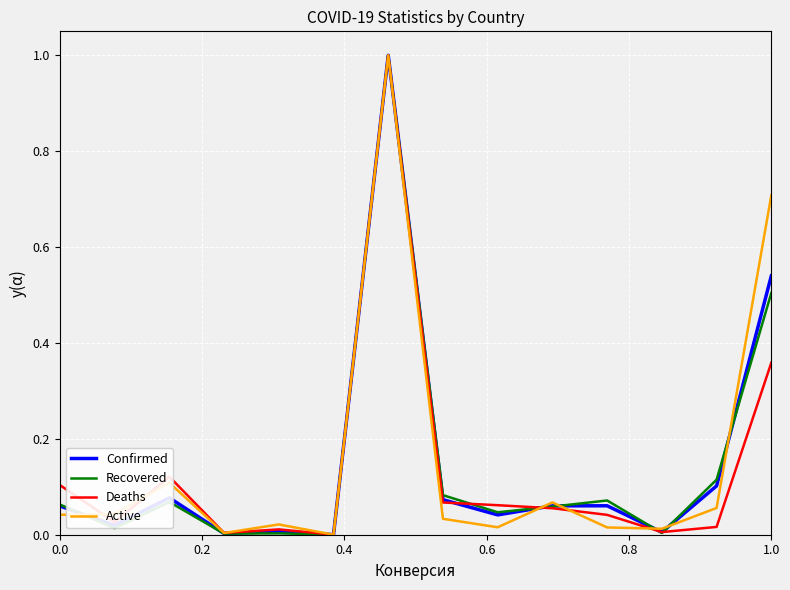

What is the highest value of the Active series?

1.0